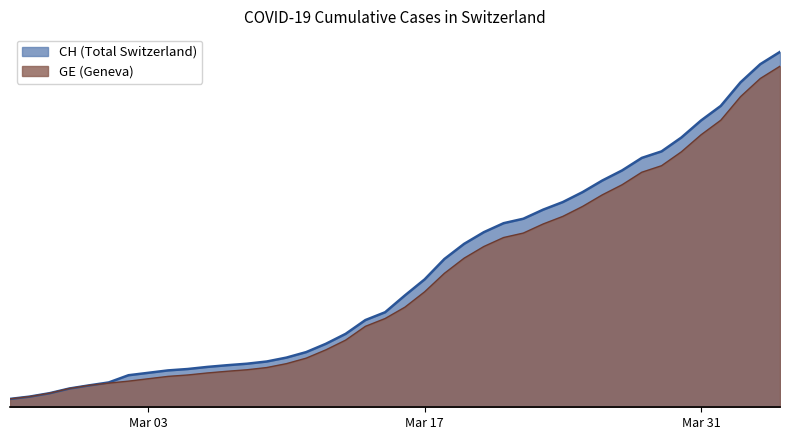

At which label is CH closest to 8150?

2020-03-21